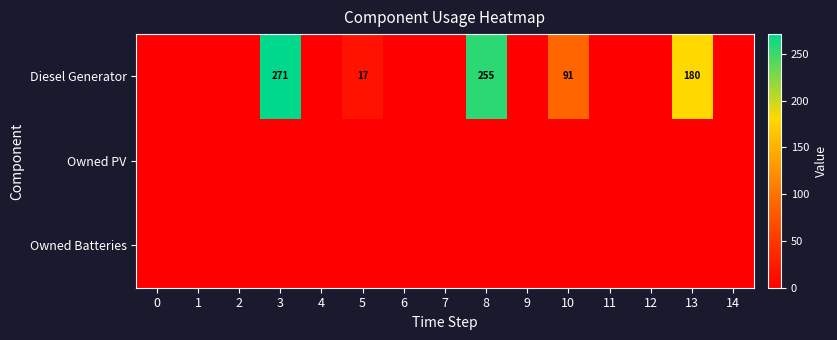

Which has a higher value, 3 or 7?

3